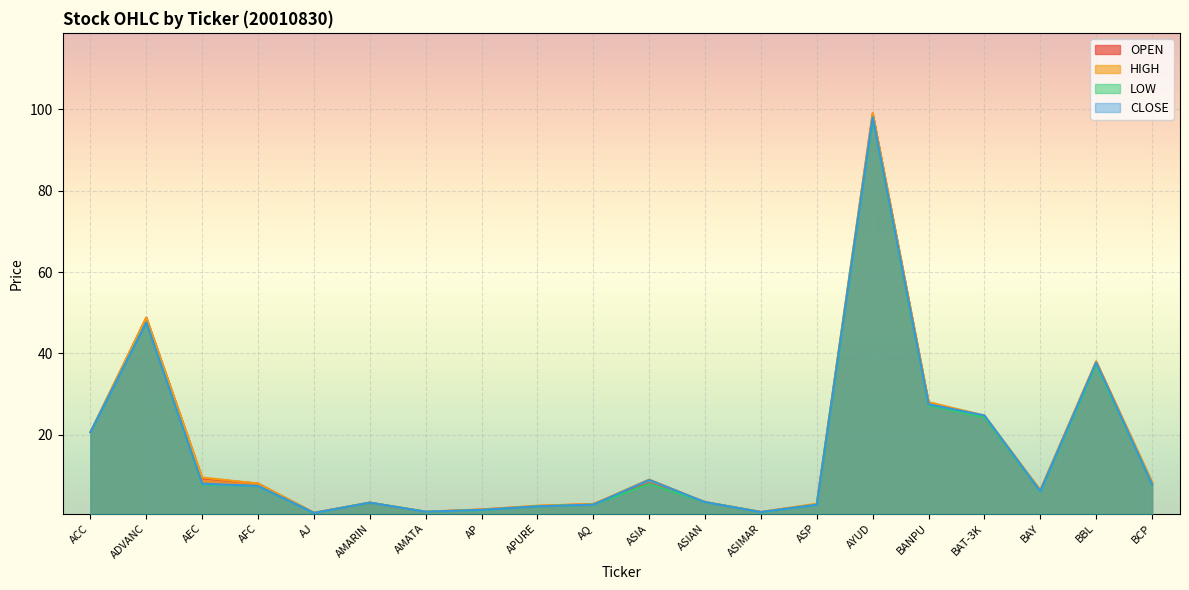

What is the highest value of the LOW series?

98.0